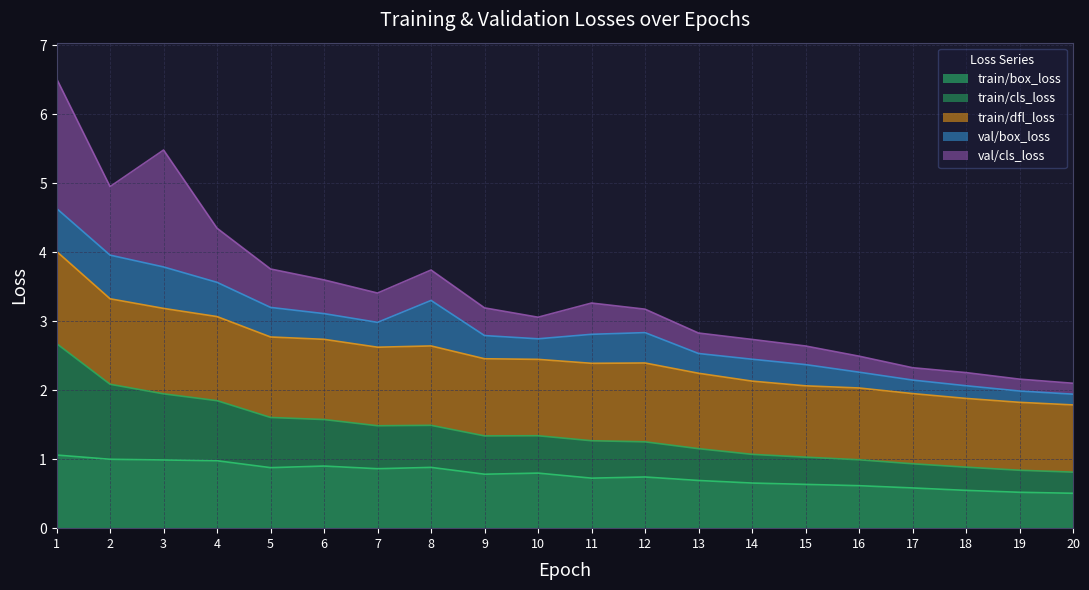

What is the maximum value for train/box_loss?

1.1